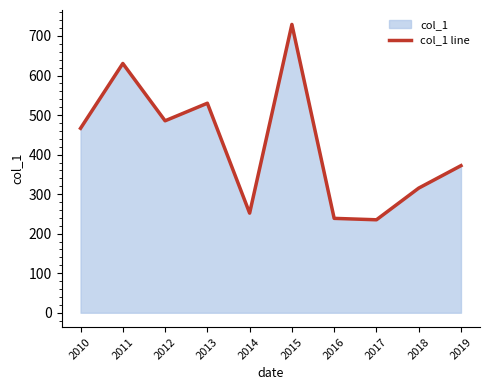

How many interior local peaks (higher than both neighbors) does the data have?

3